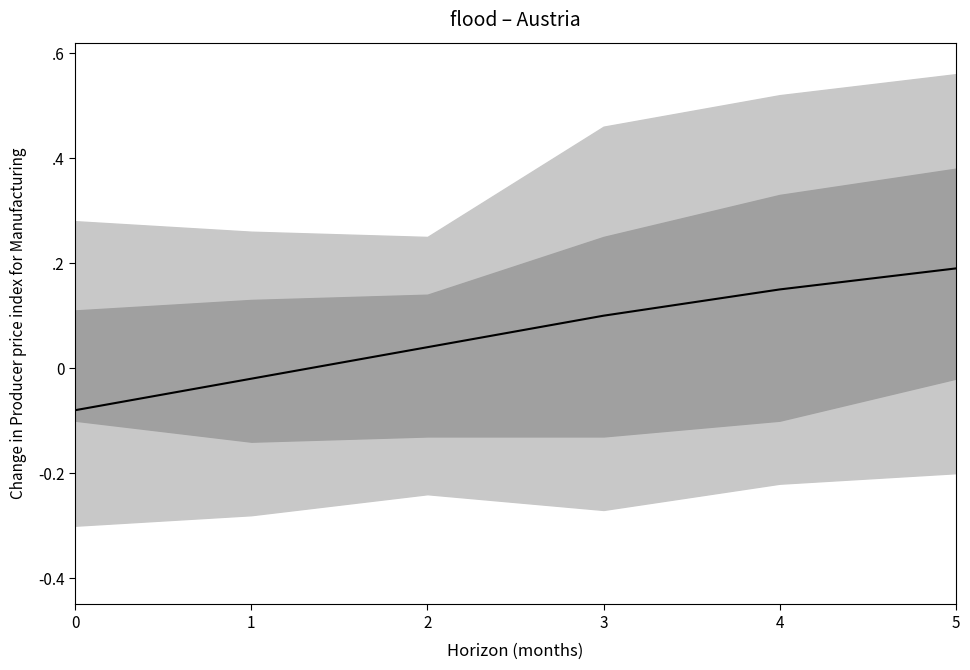

How many positive values are there?

4